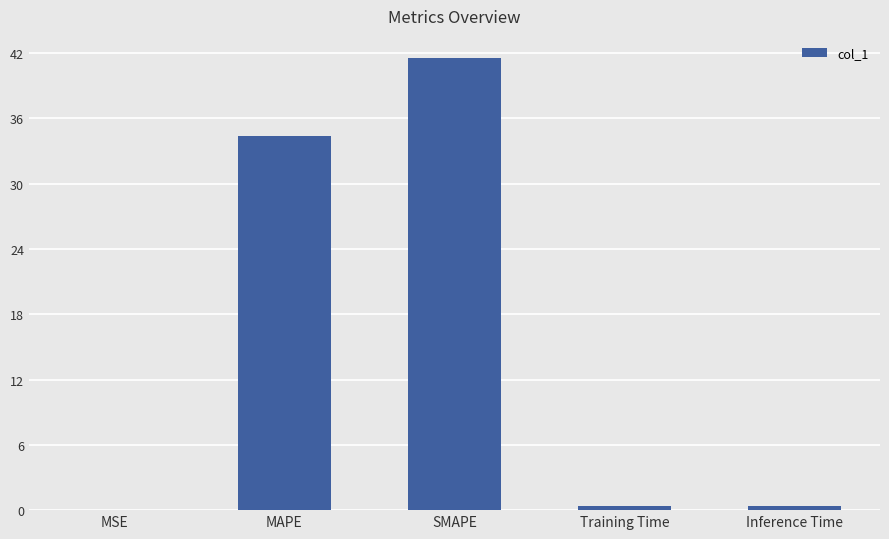

What value does the data have at Inference Time?

0.4